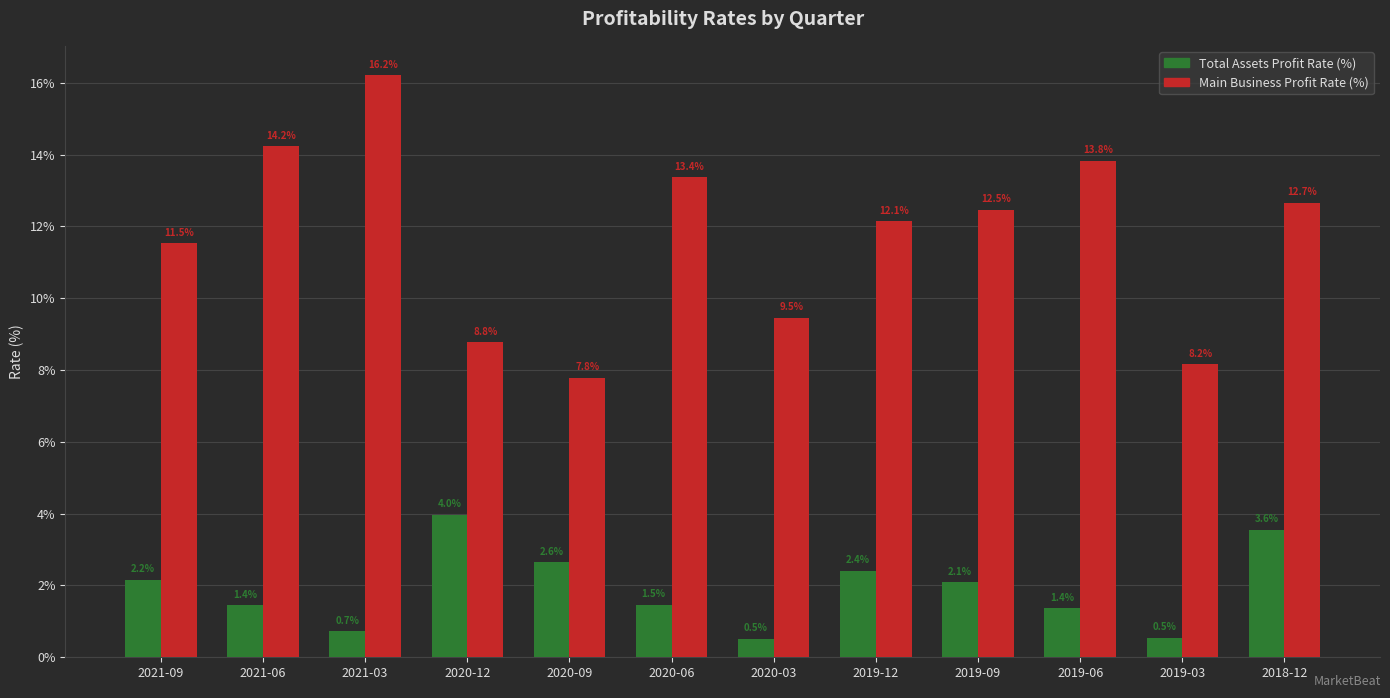

What are all the series names shown in the legend?

Total Assets Profit Rate (%), Main Business Profit Rate (%)